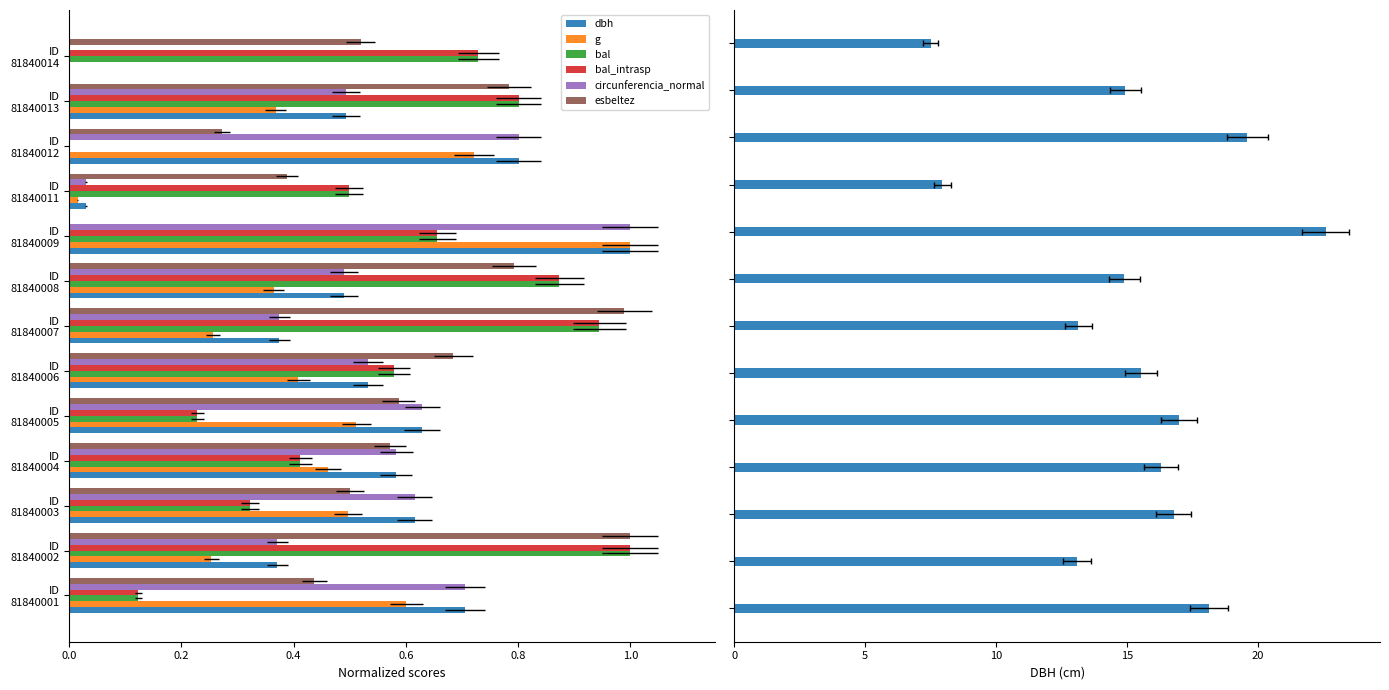

List the series in order of their peak value, lowest first.

g, bal, bal_intrasp, circunferencia_normal, esbeltez, dbh